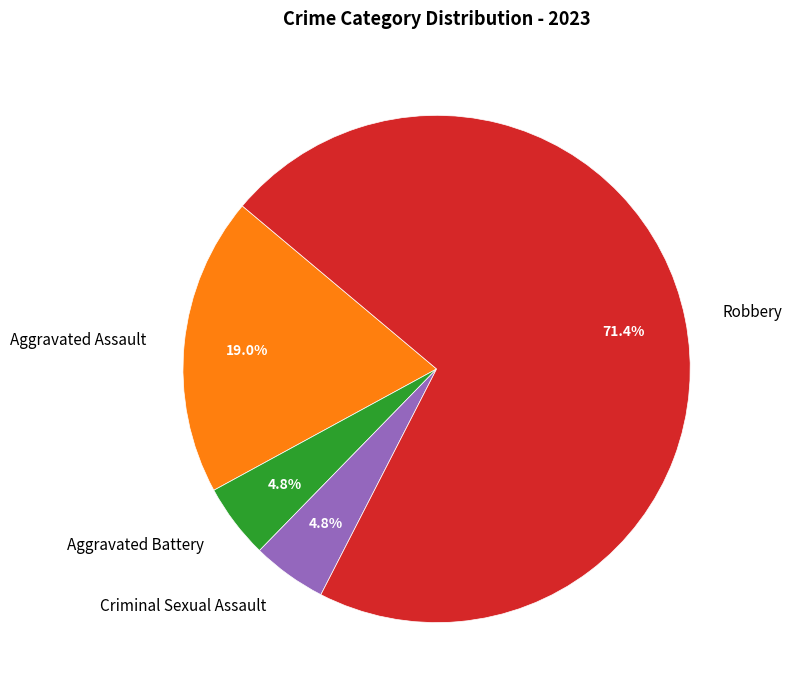

To the nearest percent, what portion does Aggravated Assault represent?

19%